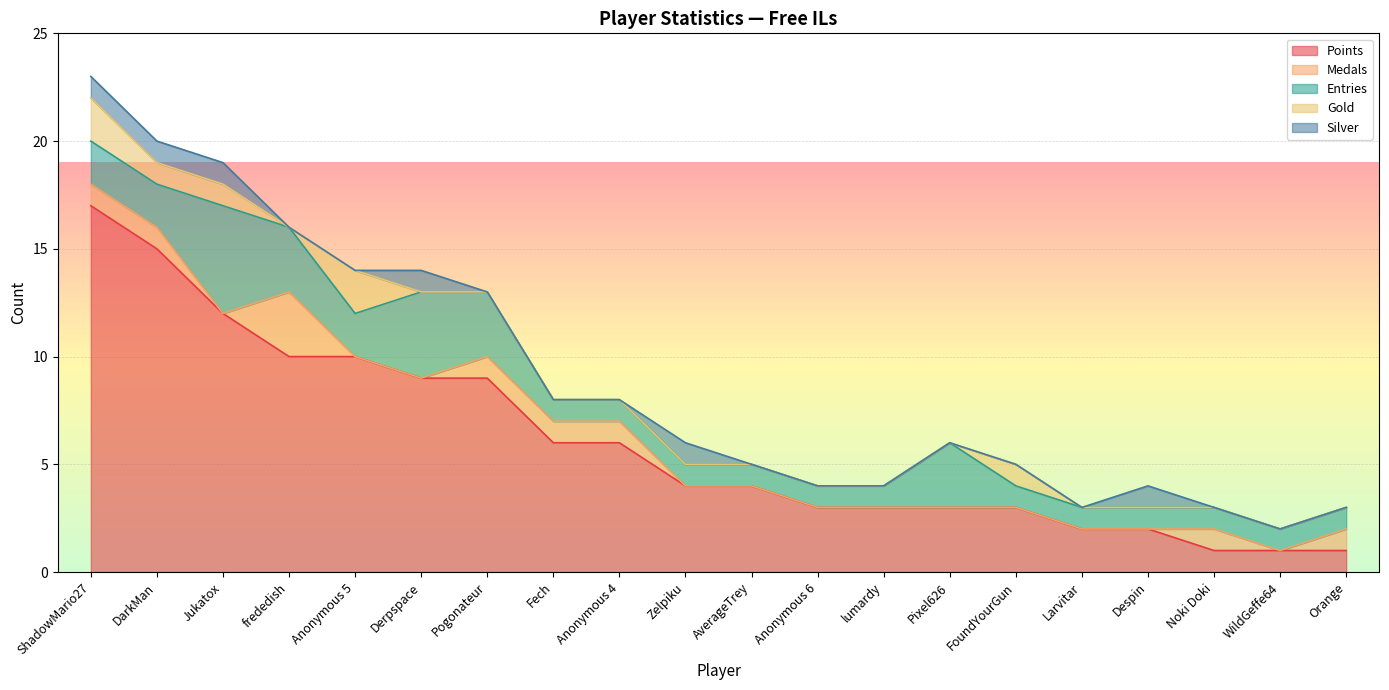

Reading right to left, what are all the values shown in this chart?

Points: Orange=1	WildGeffe64=1	Noki Doki=1	Despin=2	Larvitar=2	FoundYourGun=3	Pixel626=3	lumardy=3	Anonymous 6=3	AverageTrey=4	Zelpiku=4	Anonymous 4=6	Fech=6	Pogonateur=9	Derpspace=9	Anonymous 5=10	frededish=10	Jukatox=12	DarkMan=15	ShadowMario27=17
Medals: Orange=1	WildGeffe64=0	Noki Doki=1	Despin=0	Larvitar=0	FoundYourGun=0	Pixel626=0	lumardy=0	Anonymous 6=0	AverageTrey=0	Zelpiku=0	Anonymous 4=1	Fech=1	Pogonateur=1	Derpspace=0	Anonymous 5=0	frededish=3	Jukatox=0	DarkMan=1	ShadowMario27=1
Entries: Orange=1	WildGeffe64=1	Noki Doki=1	Despin=1	Larvitar=1	FoundYourGun=1	Pixel626=3	lumardy=1	Anonymous 6=1	AverageTrey=1	Zelpiku=1	Anonymous 4=1	Fech=1	Pogonateur=3	Derpspace=4	Anonymous 5=2	frededish=3	Jukatox=5	DarkMan=2	ShadowMario27=2
Gold: Orange=0	WildGeffe64=0	Noki Doki=0	Despin=0	Larvitar=0	FoundYourGun=1	Pixel626=0	lumardy=0	Anonymous 6=0	AverageTrey=0	Zelpiku=0	Anonymous 4=0	Fech=0	Pogonateur=0	Derpspace=0	Anonymous 5=2	frededish=0	Jukatox=1	DarkMan=1	ShadowMario27=2
Silver: Orange=0	WildGeffe64=0	Noki Doki=0	Despin=1	Larvitar=0	FoundYourGun=0	Pixel626=0	lumardy=0	Anonymous 6=0	AverageTrey=0	Zelpiku=1	Anonymous 4=0	Fech=0	Pogonateur=0	Derpspace=1	Anonymous 5=0	frededish=0	Jukatox=1	DarkMan=1	ShadowMario27=1